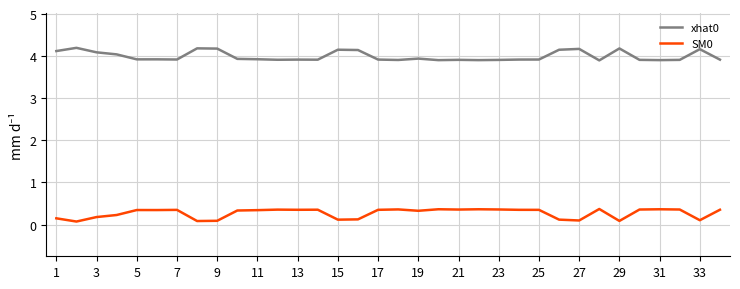

What is the highest value of the xhat0 series?

4.2